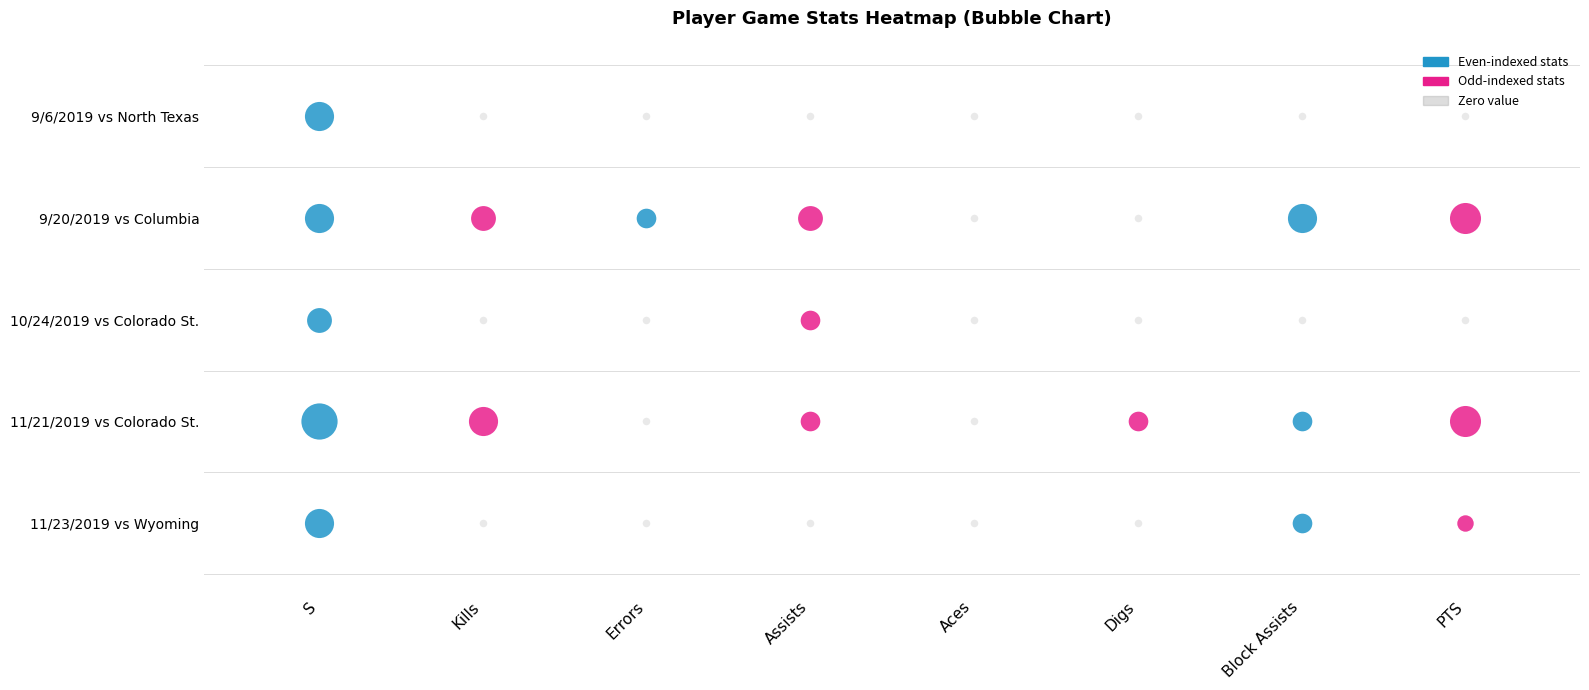

Which series has the largest total across all categories?

9/20/2019 vs Columbia